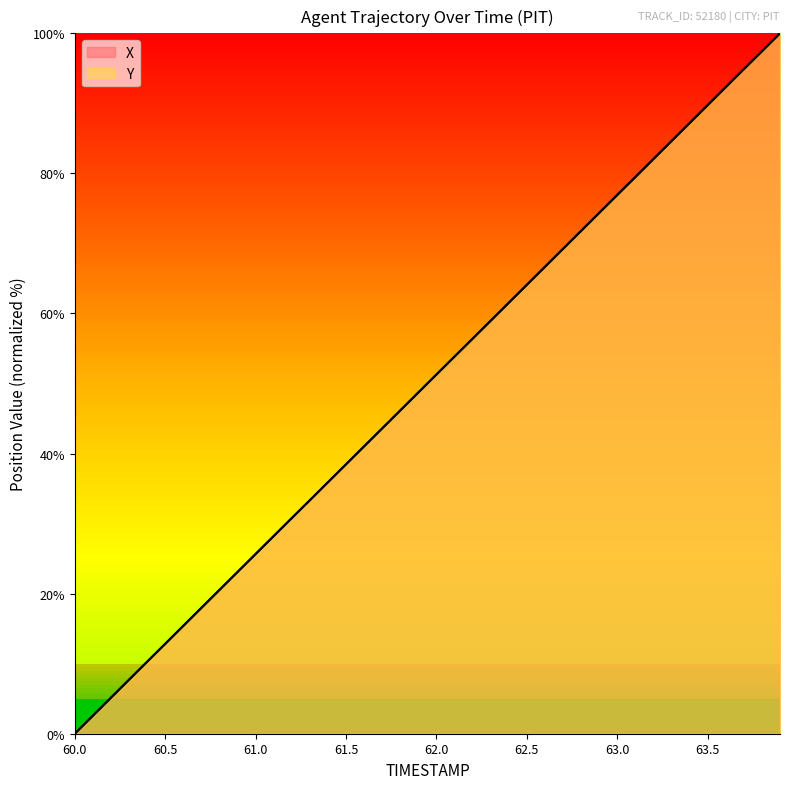

How many values in the X series exceed 51?

20